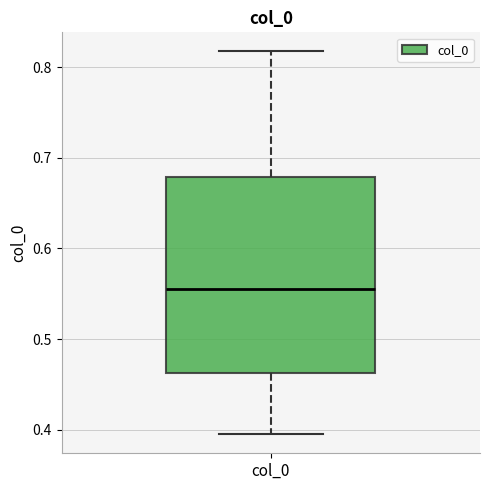

Where is the lower edge of the box for col_0 on the y-axis? The values are not printed on the chart, so give them approximately, as read against the axis.

0.46